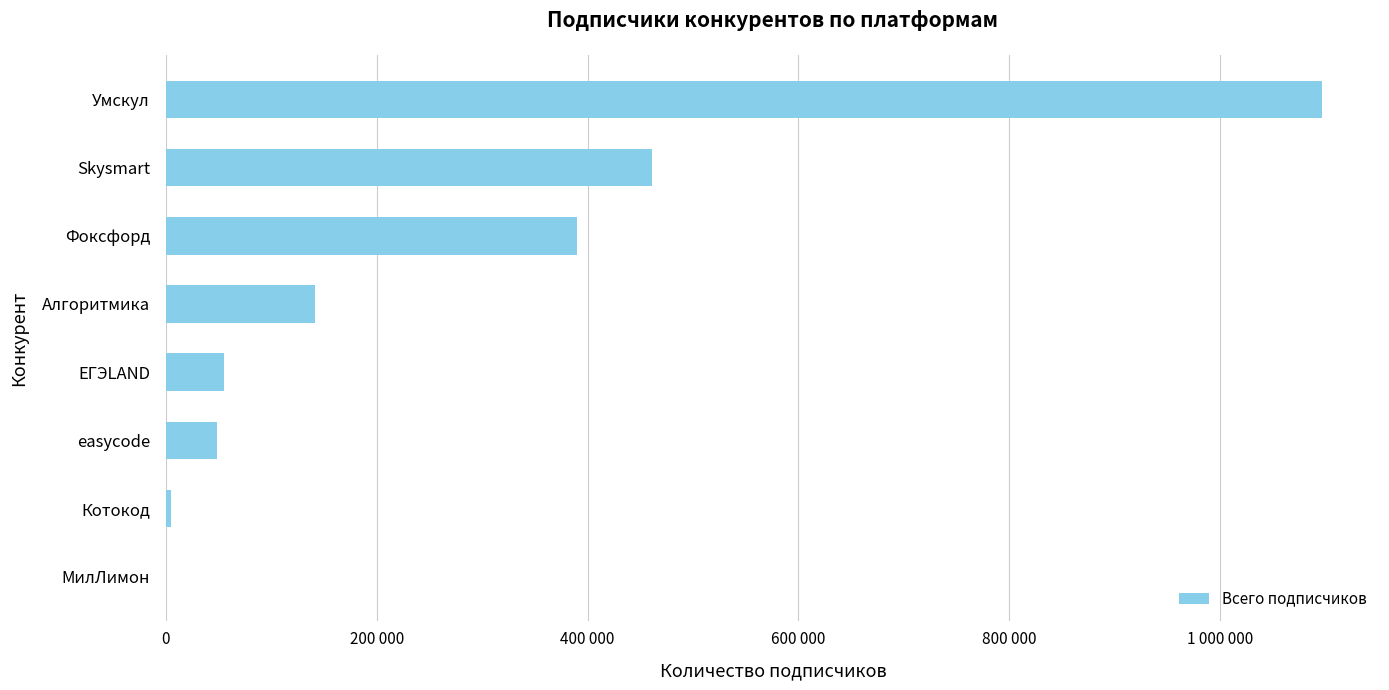

Are the bars horizontal?

Yes